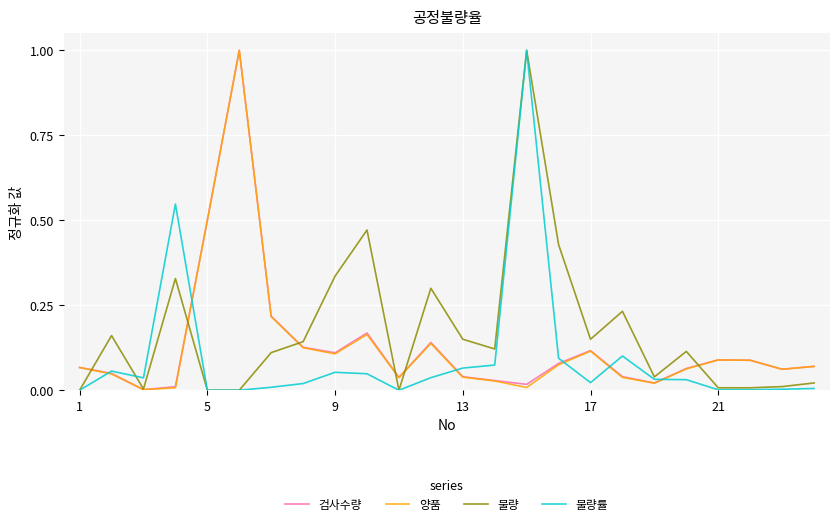

How many interior local peaks does the 검사수량 series have?

5